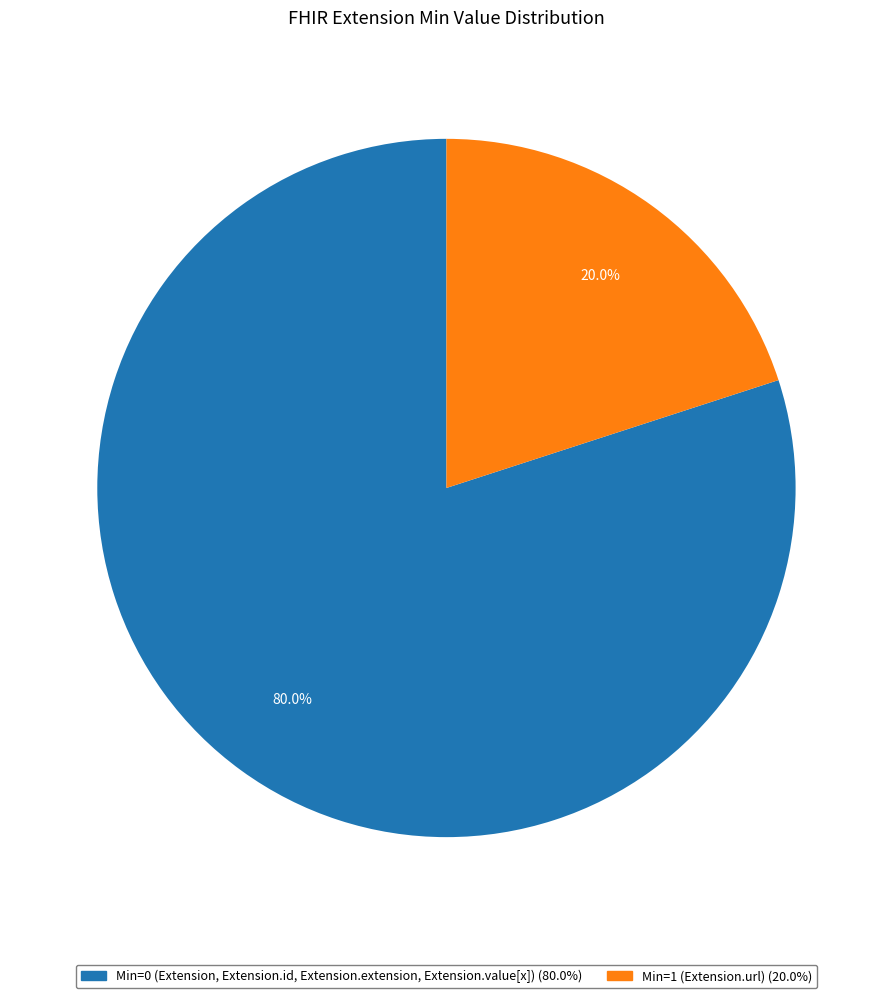

How many segments does this pie chart have?

2